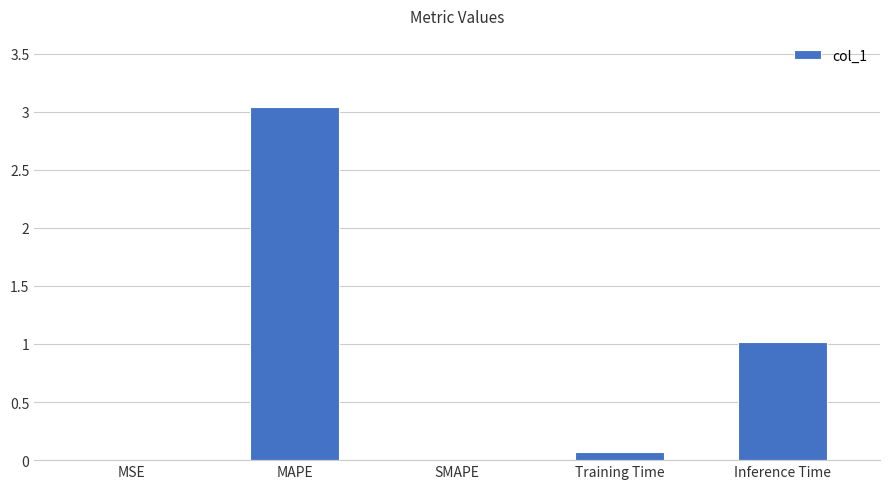

What is the change in value from MSE to MAPE?

+3.0